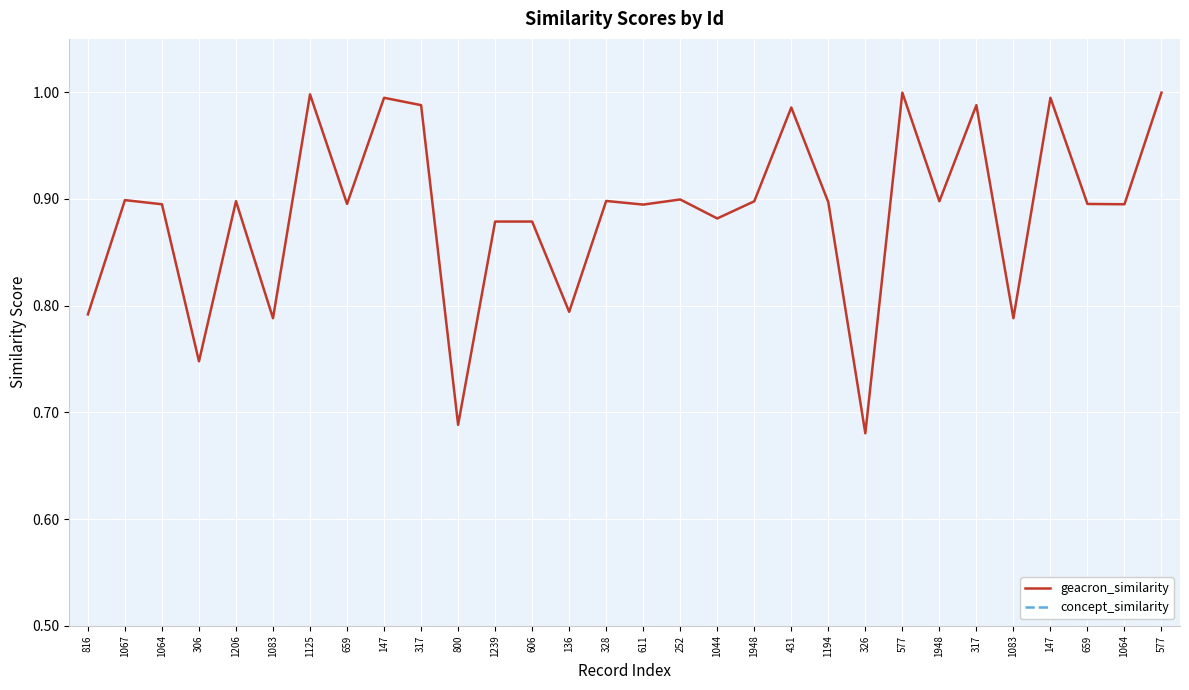

True or false: geacron_similarity and concept_similarity intersect in this chart.

False